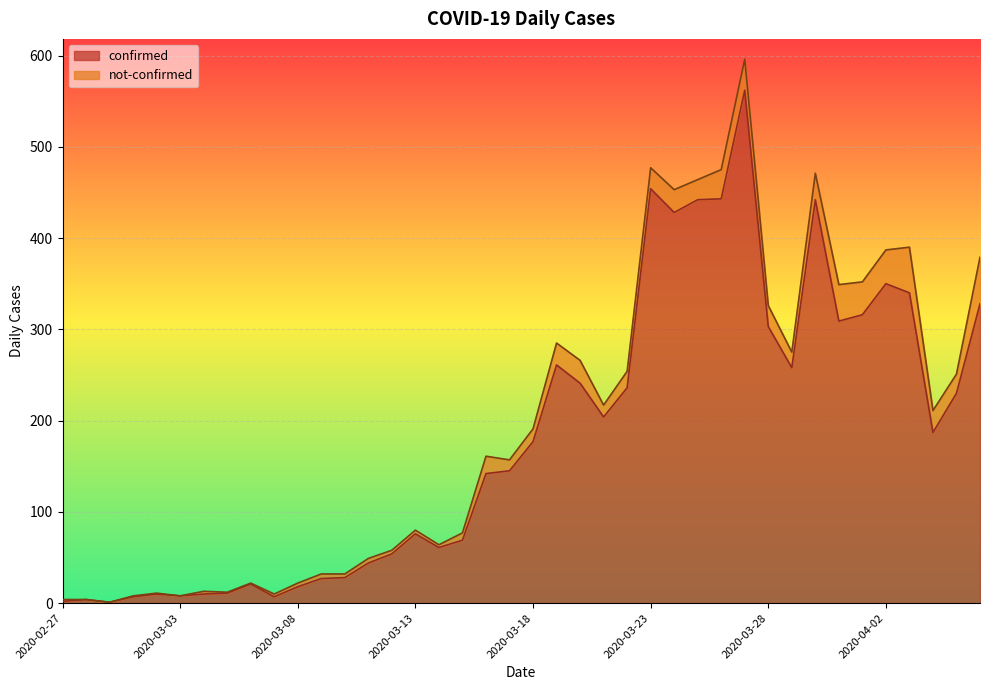

The value of confirmed at 2020-03-23 is 454. True or false?

True